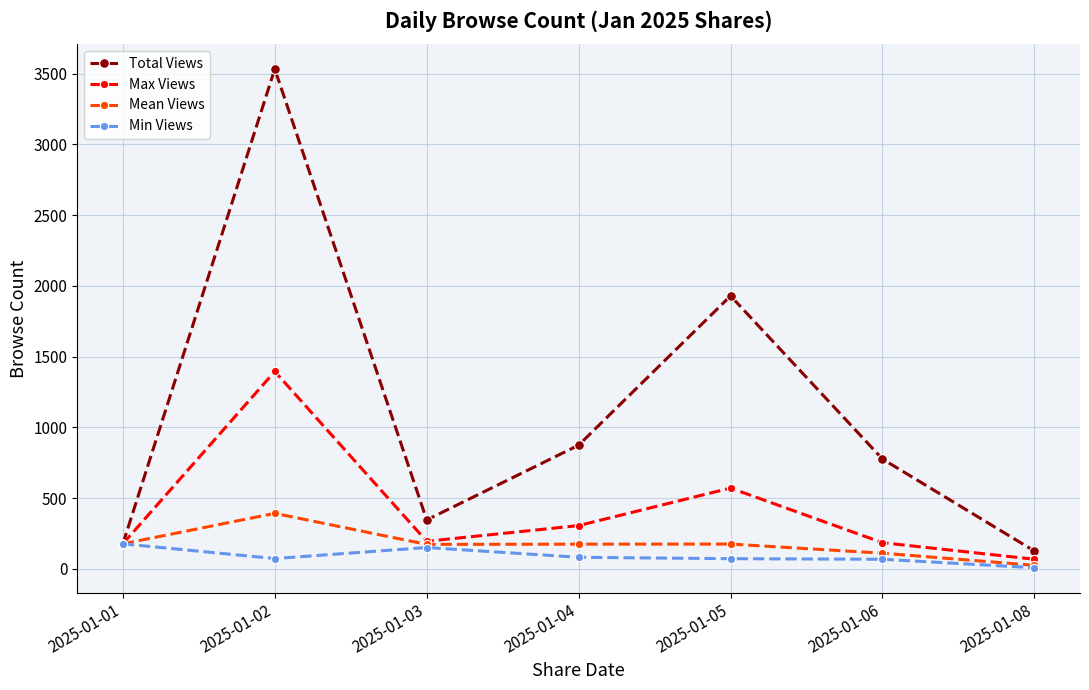

Count the number of categories in the chart.

7